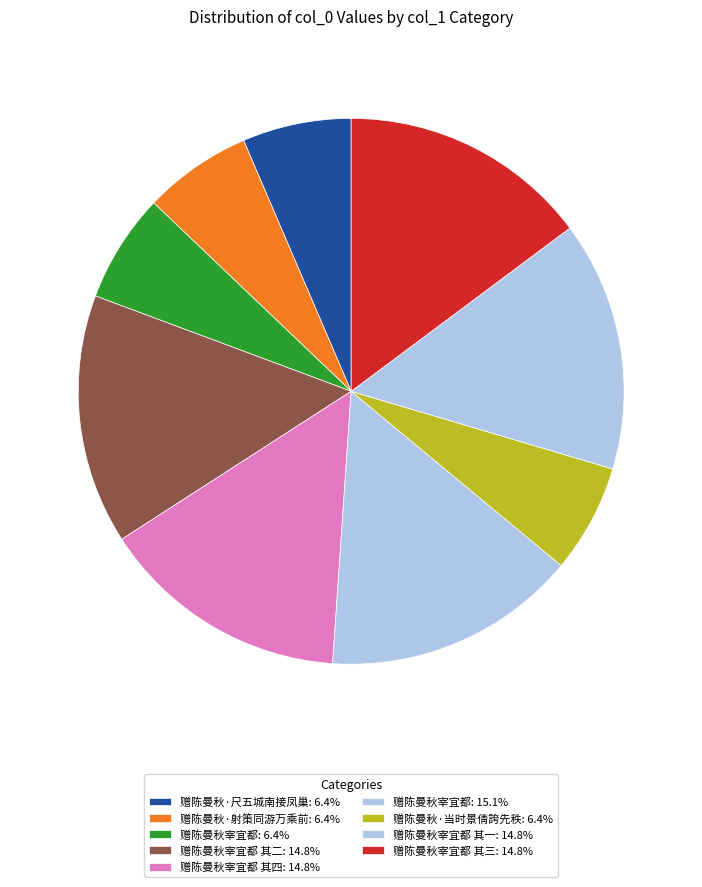

How many slices are in this pie chart?

9